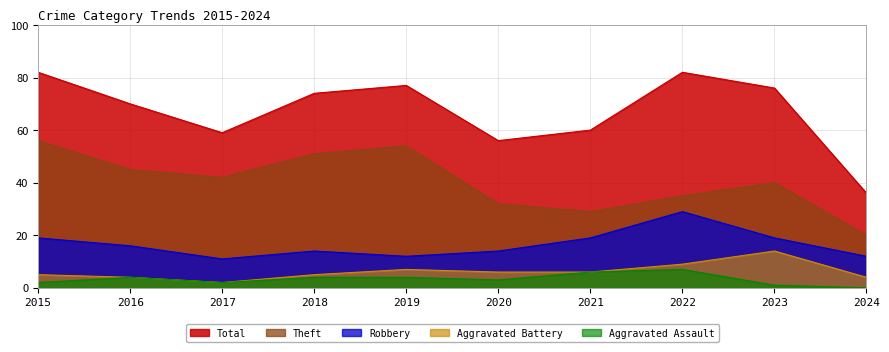

What is the greatest value displayed?

82